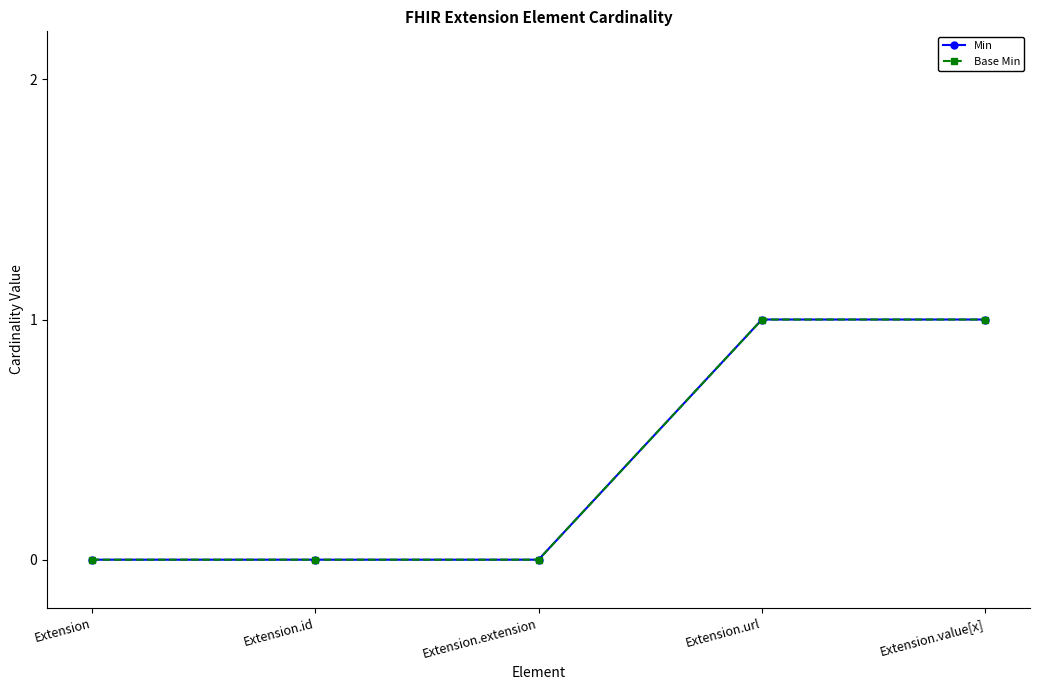

Is this an area chart (filled region under the line)?

No